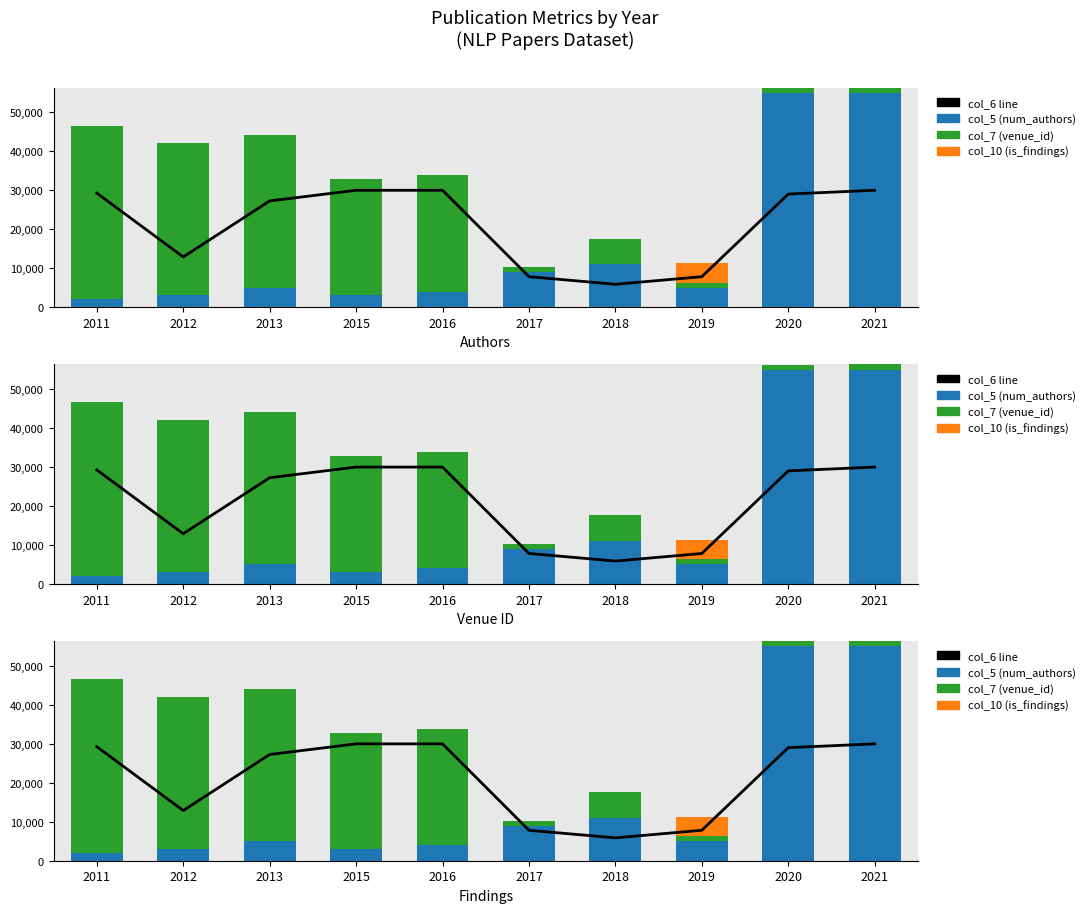

What is the maximum value shown in the chart?

55000.0